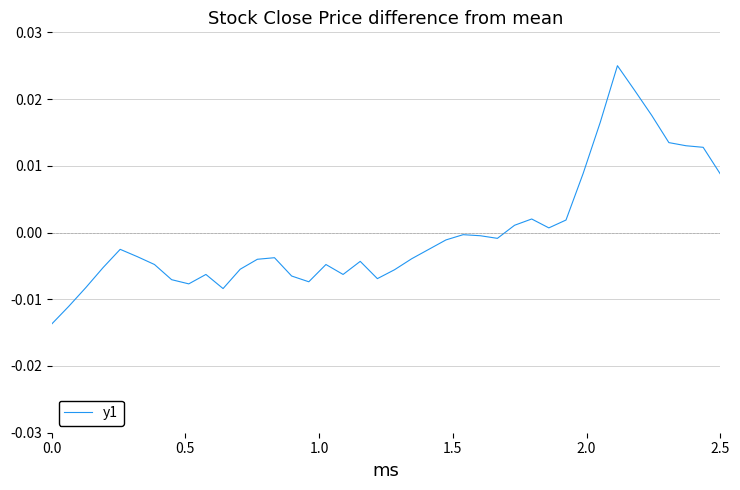

True or false: there are more than 1 points higher than both neighbors.

True